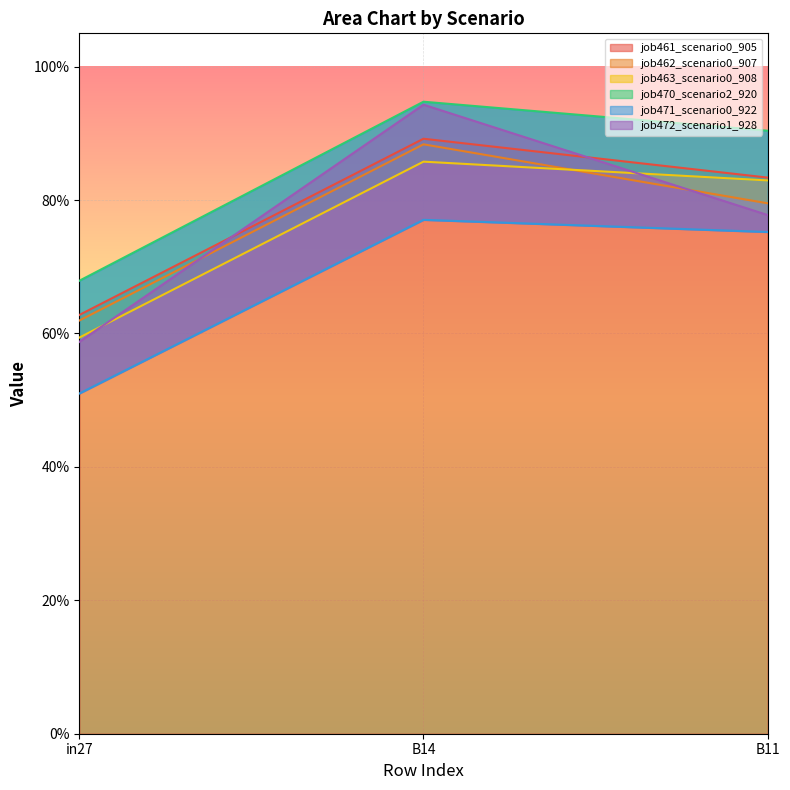

At which label is job462_scenario0_907 closest to 0?

in27